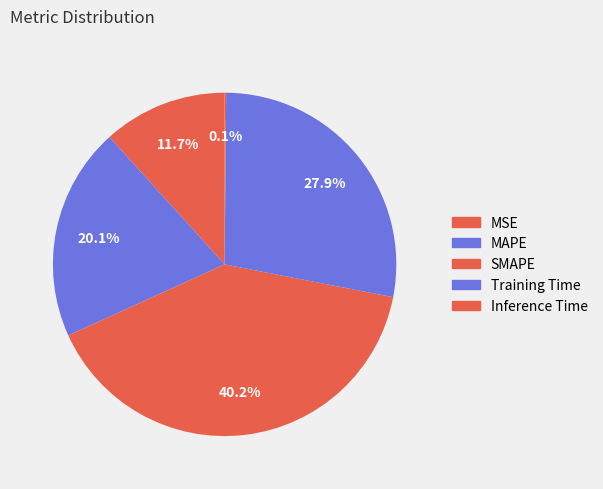

True or false: MSE accounts for 2% of the total.

False